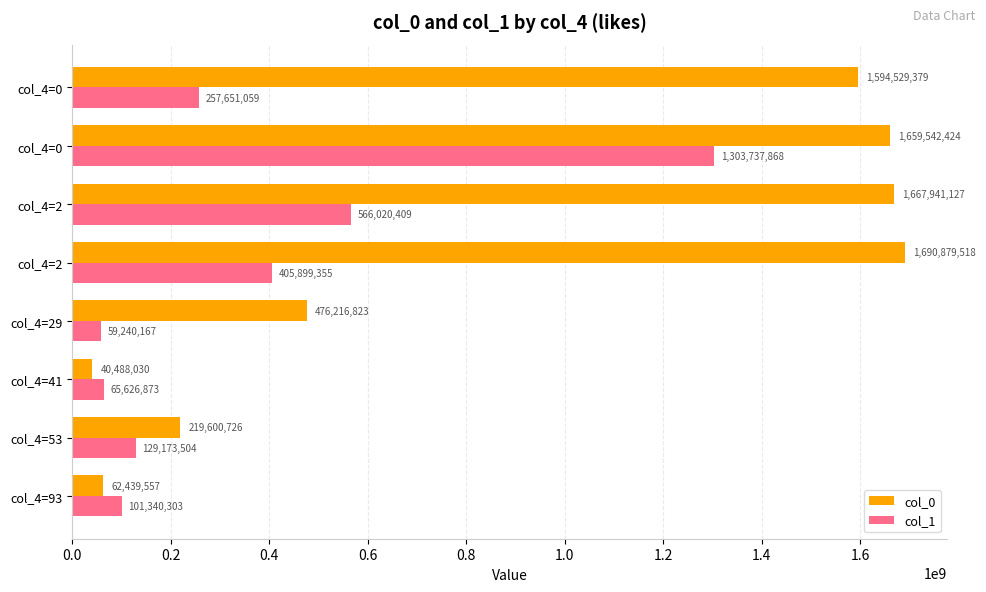

How many values in the col_1 series are below 257651059?

4